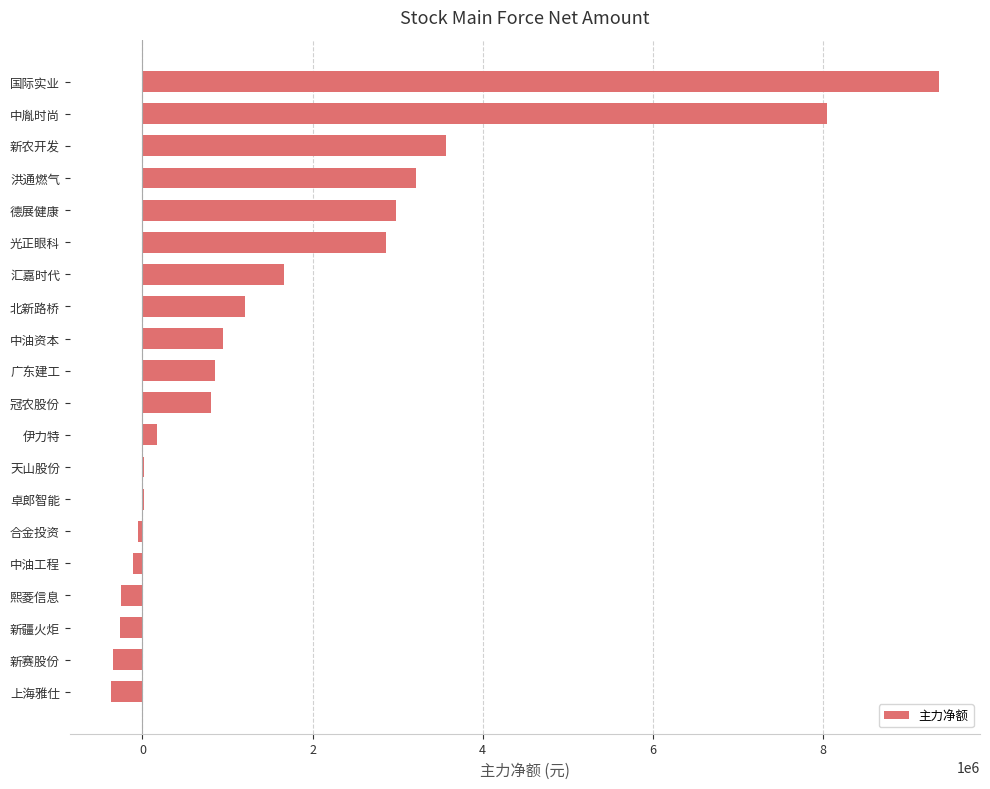

The value at 汇嘉时代 is 2209843. True or false?

False